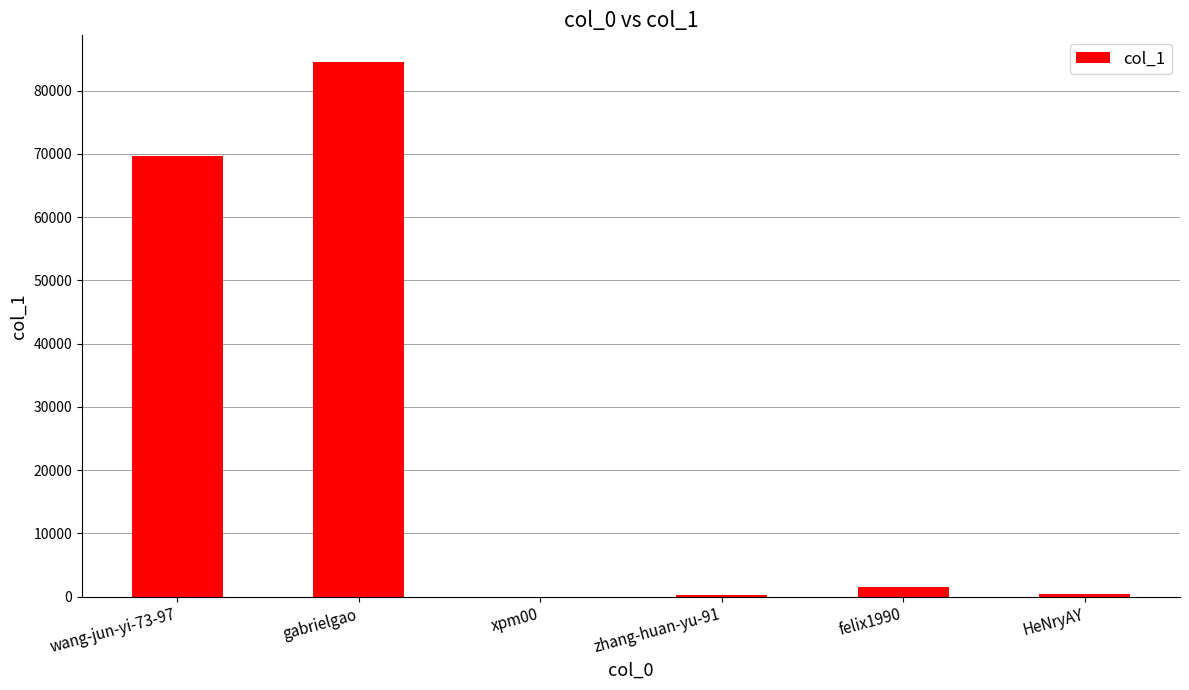

What is the greatest value displayed?

84511